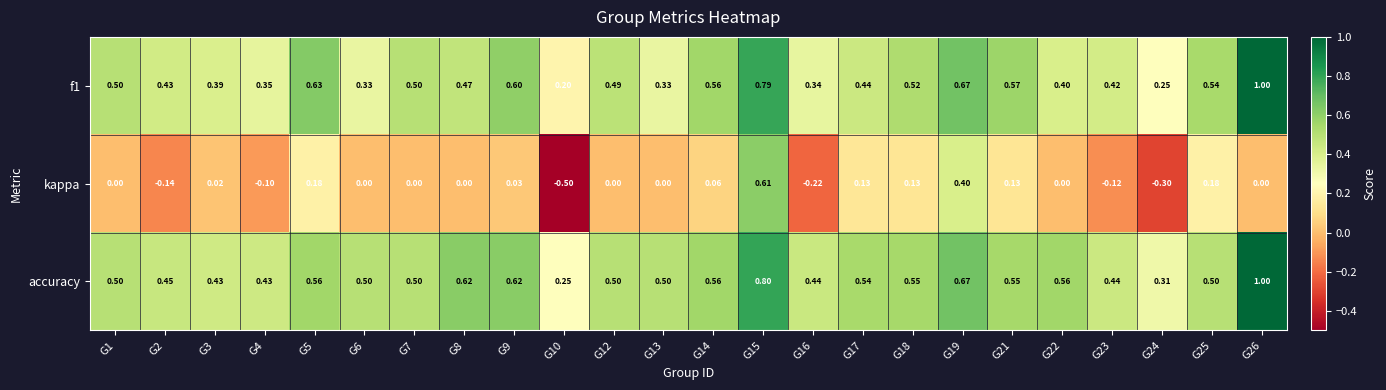

Which series has the largest total across all categories?

accuracy